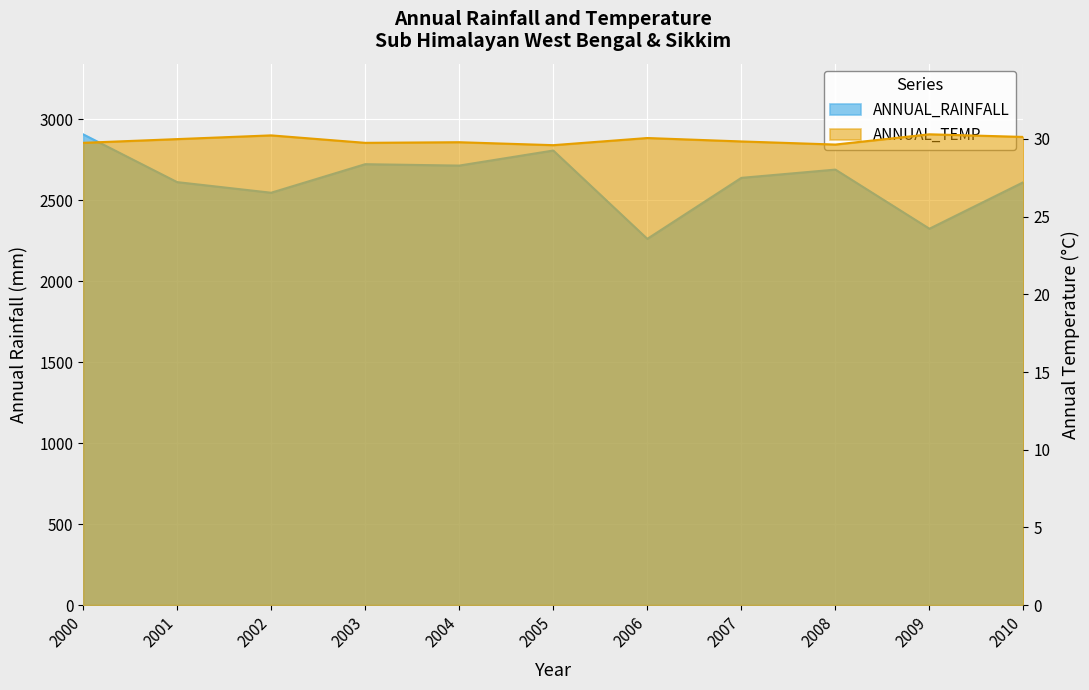

What are all the series names shown in the legend?

ANNUAL_RAINFALL, ANNUAL_TEMP